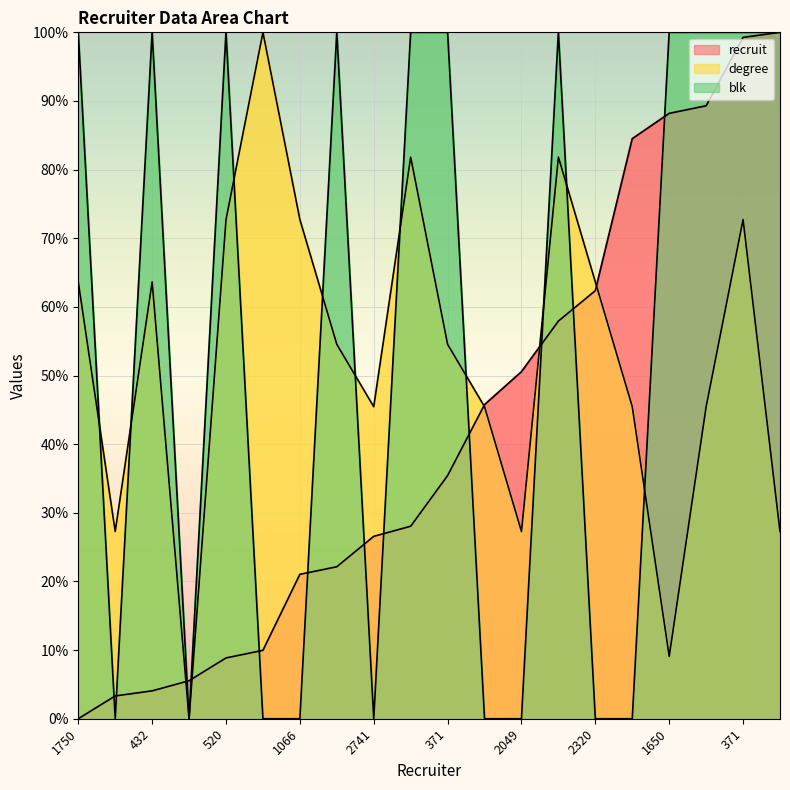

Between which two adjacent categories do blk and degree first intersect?

1750 and 598